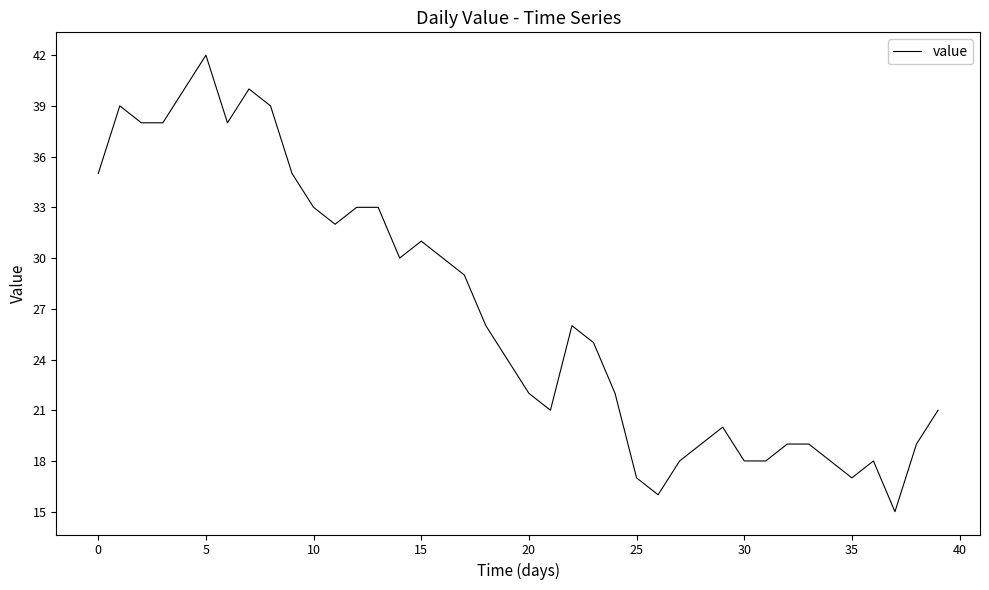

What is the greatest value displayed?

42